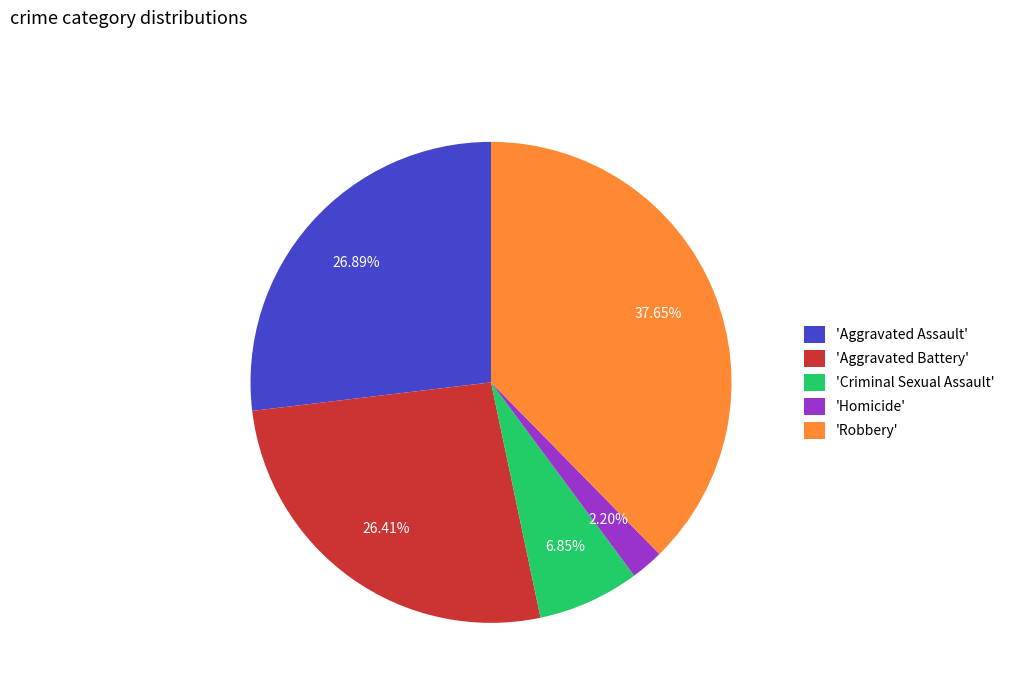

Count the number of slices in the pie.

5